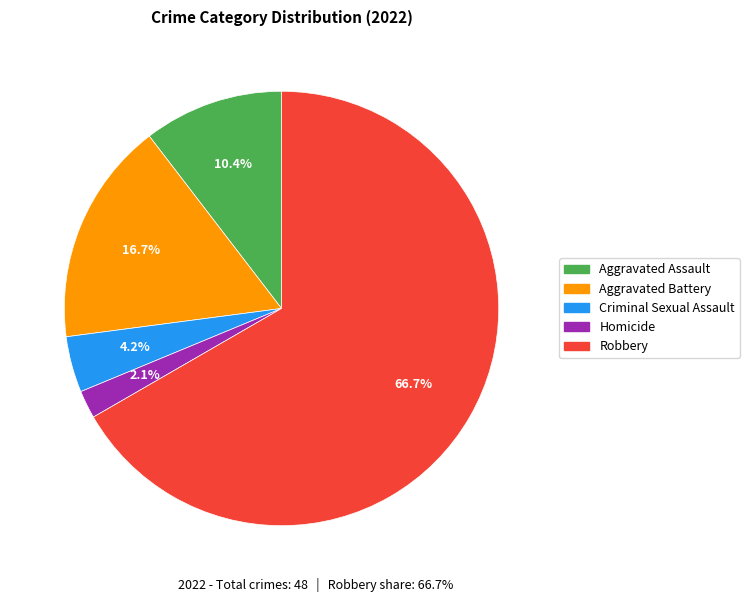

True or false: Homicide accounts for 13% of the total.

False